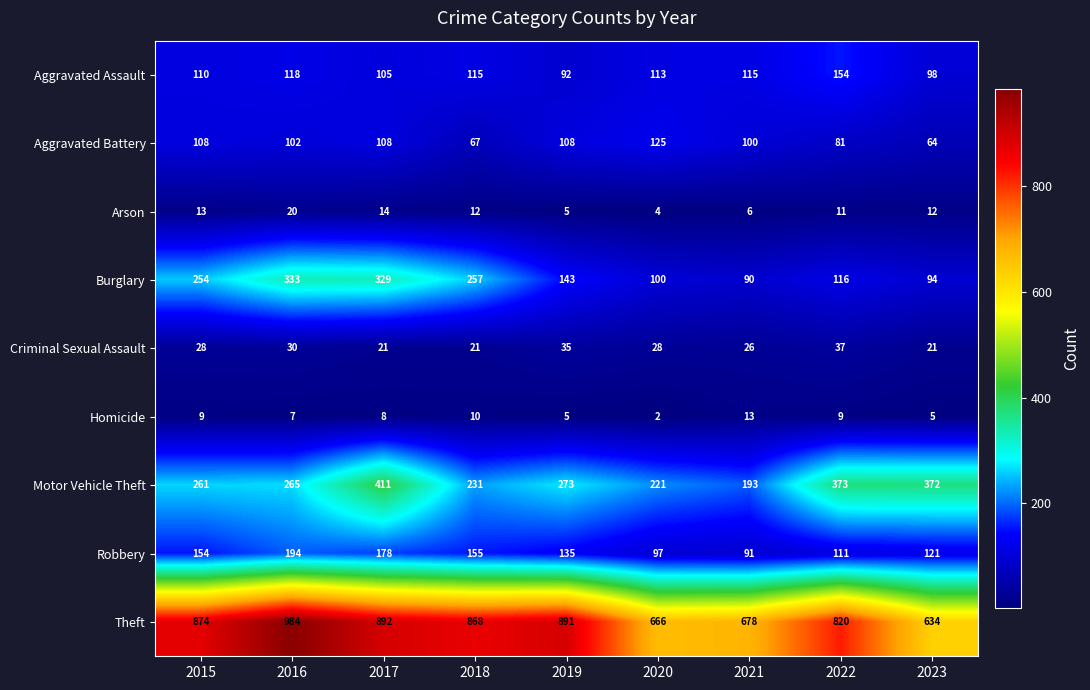

What is the spread (max minus min) of values at 2020?

664